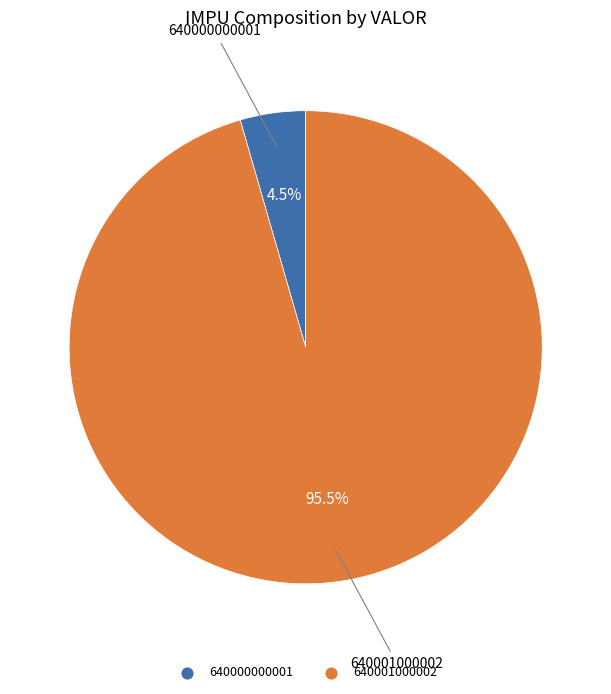

What is the total percentage of 640001000002 and 640000000001?

100.0%